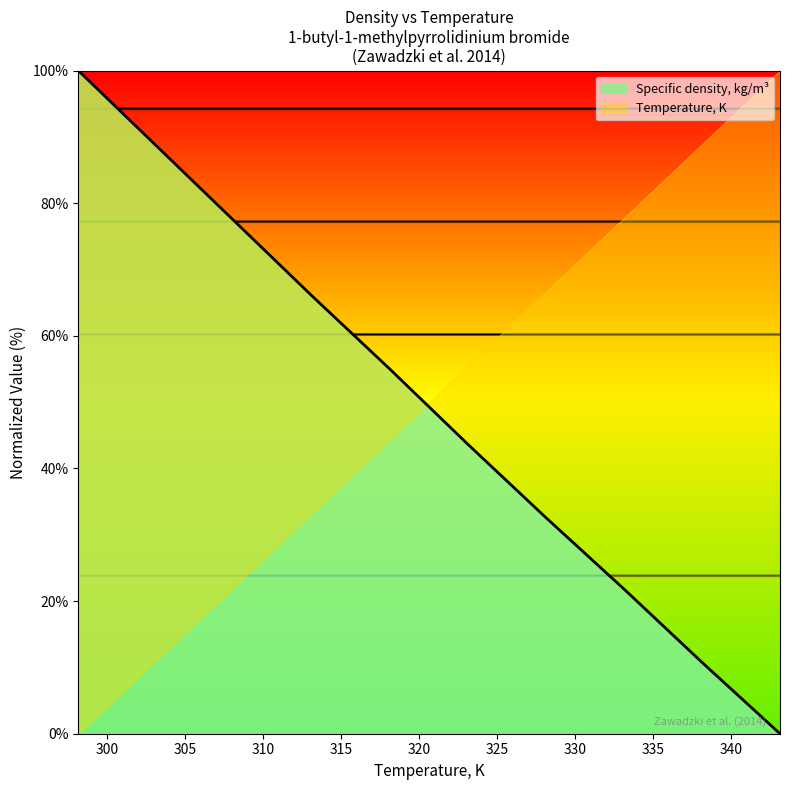

What is the maximum value shown in the chart?

100.0